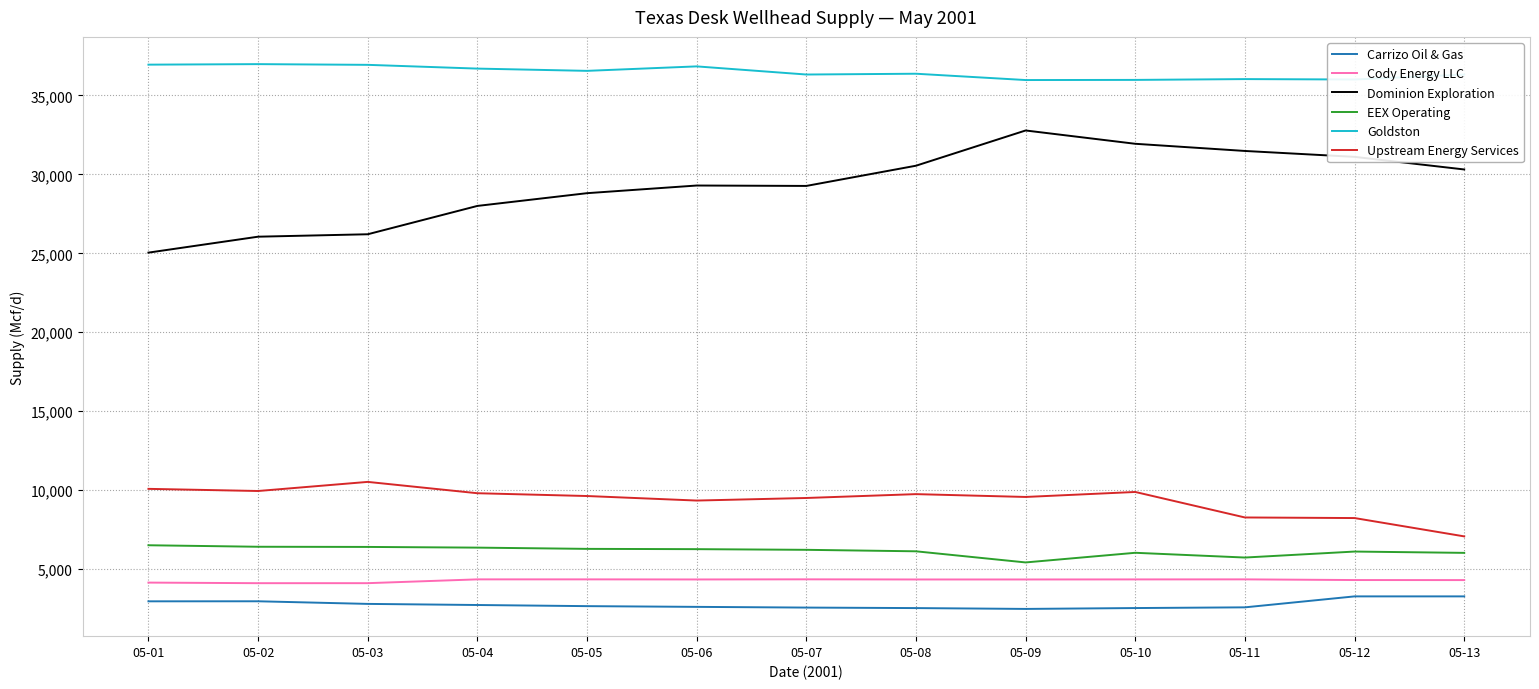

Does the chart have visible grid lines?

Yes